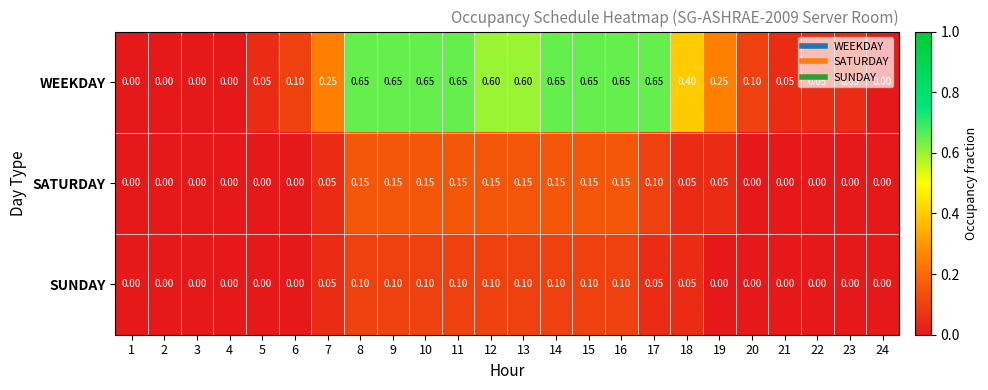

At 16, list the series in order from largest to smallest.

WEEKDAY, SATURDAY, SUNDAY